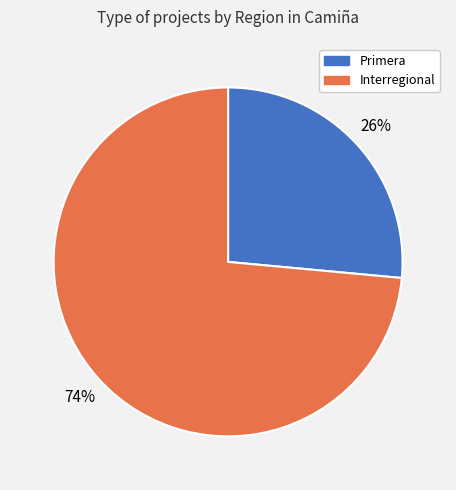

To the nearest percent, what portion does Interregional represent?

74%